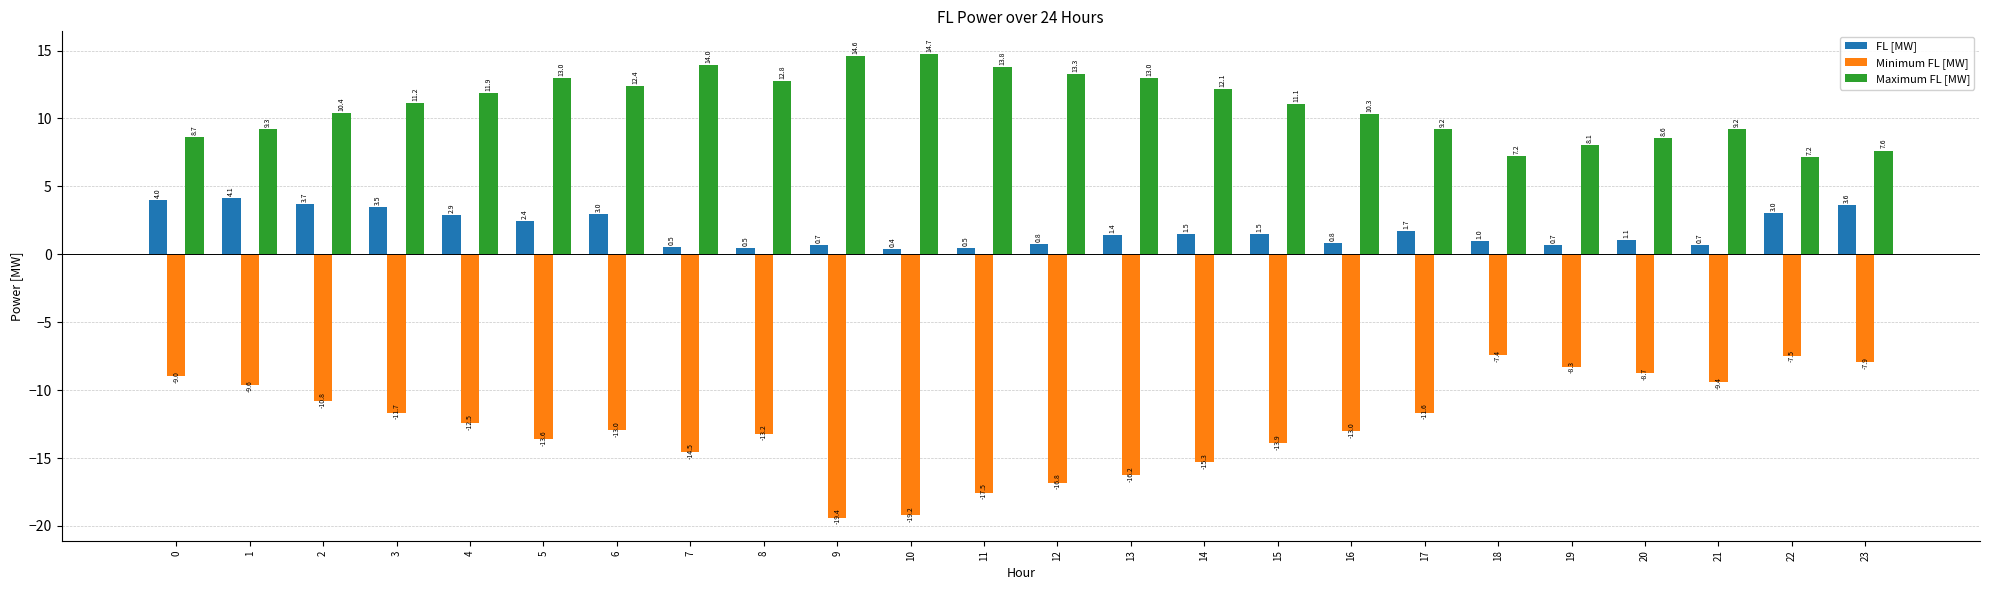

At which category is the sum across all series the highest?

1